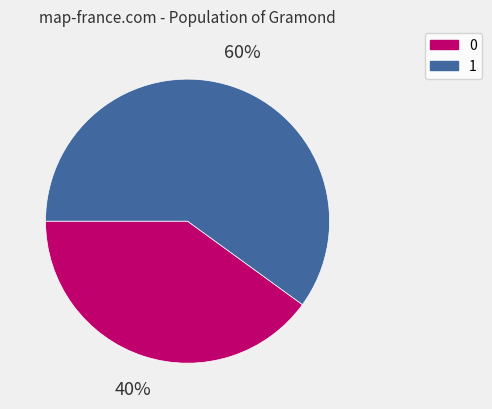

To the nearest percent, what percentage of the pie is 0?

40%